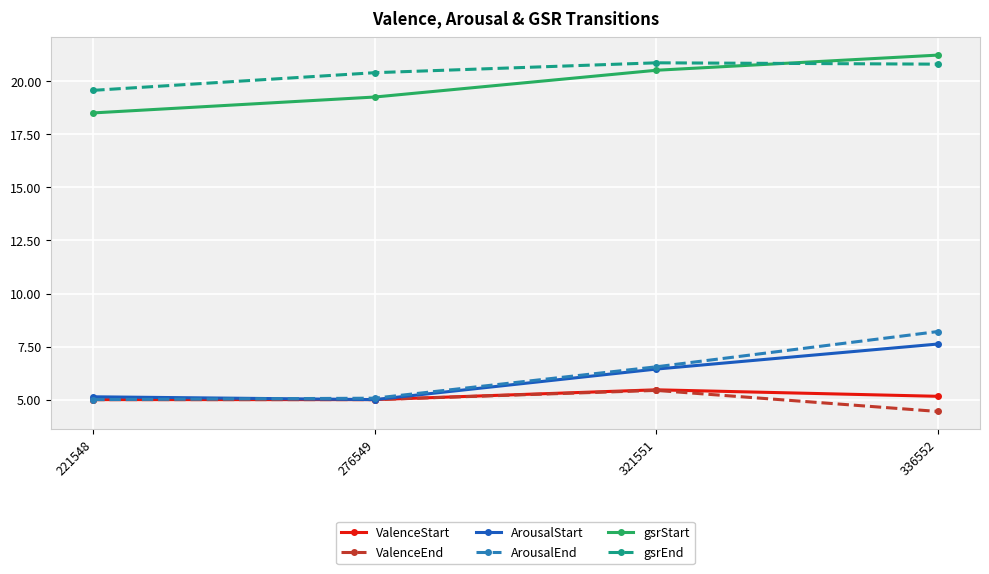

At which label is ValenceEnd closest to 4?

336552